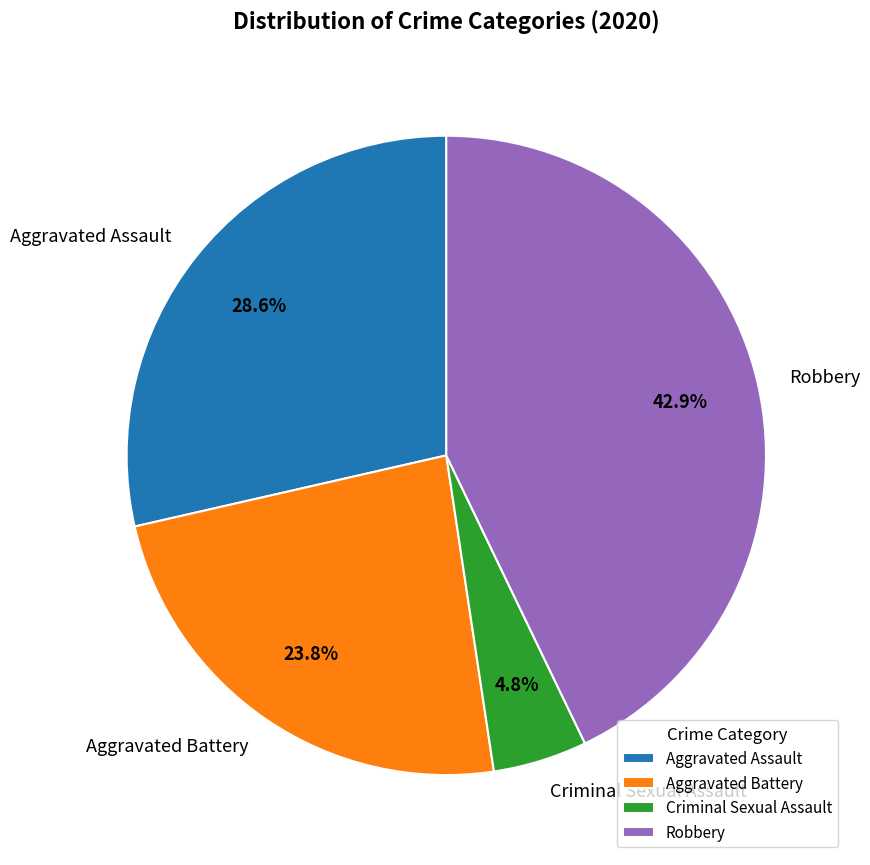

How many slices are in this pie chart?

4